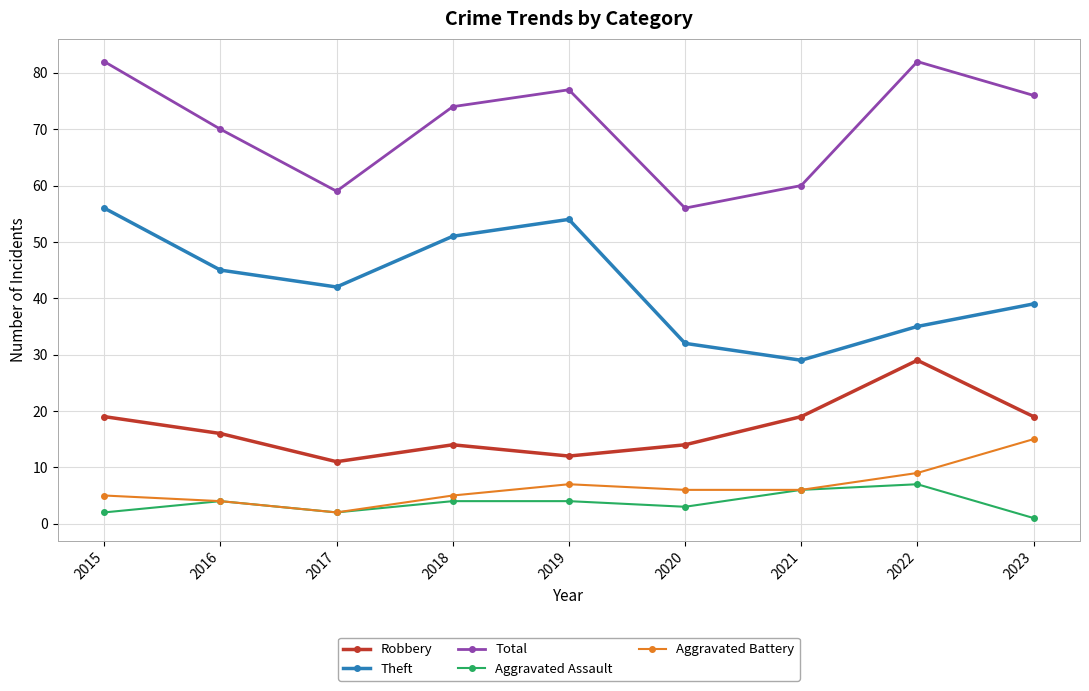

The value of Total at 2021 is 96. True or false?

False